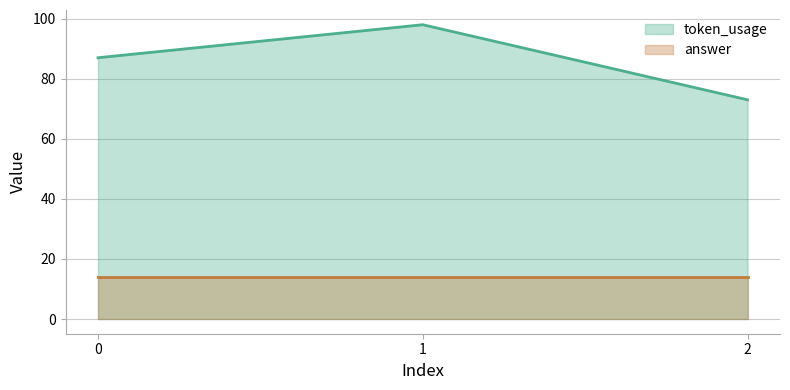

What is the value of the 3rd point from the left?

73